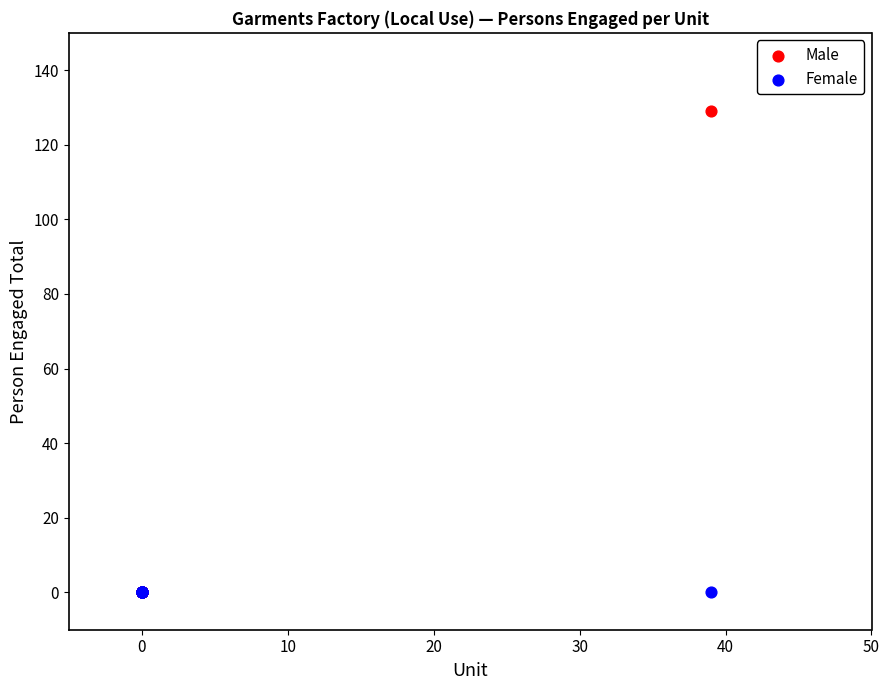

What are all the series names shown in the legend?

Male, Female